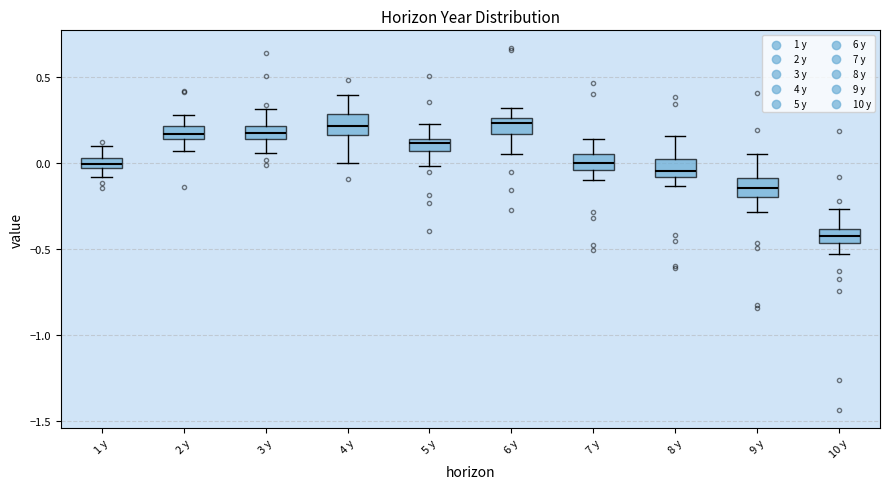

Which box's median line is the lowest?

10 y